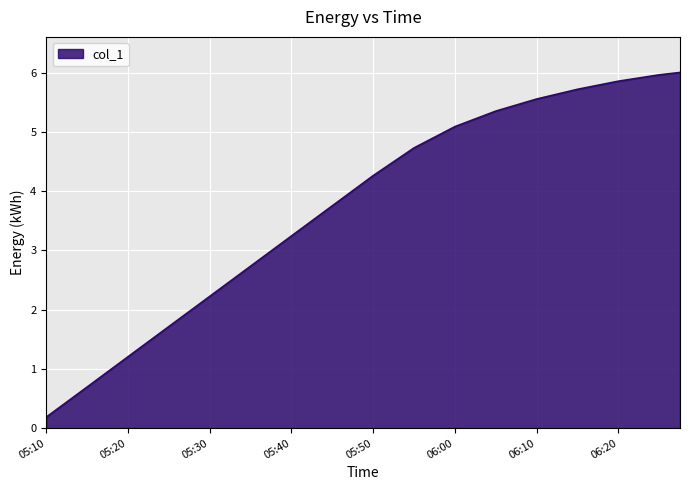

What is the greatest value displayed?

6.0